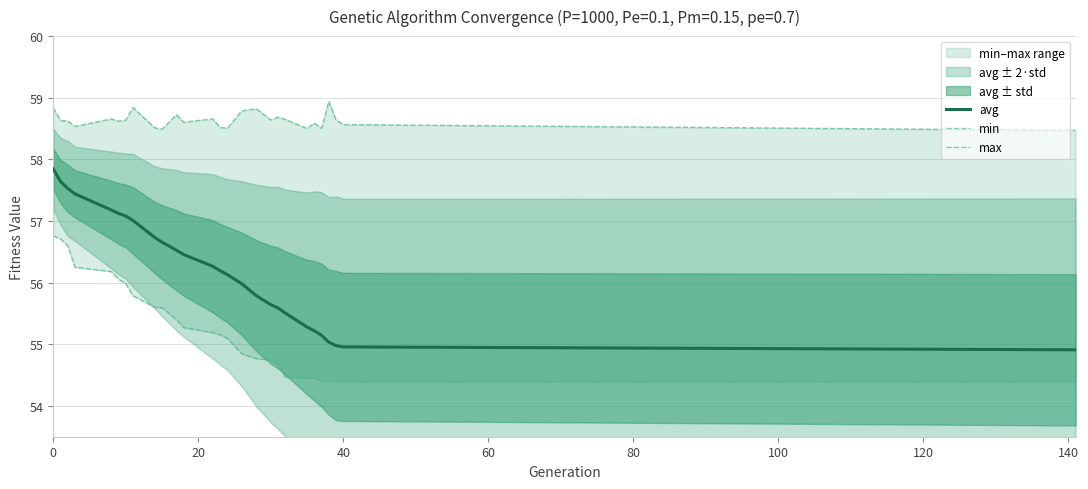

What are all the series names shown in the legend?

avg, min, max